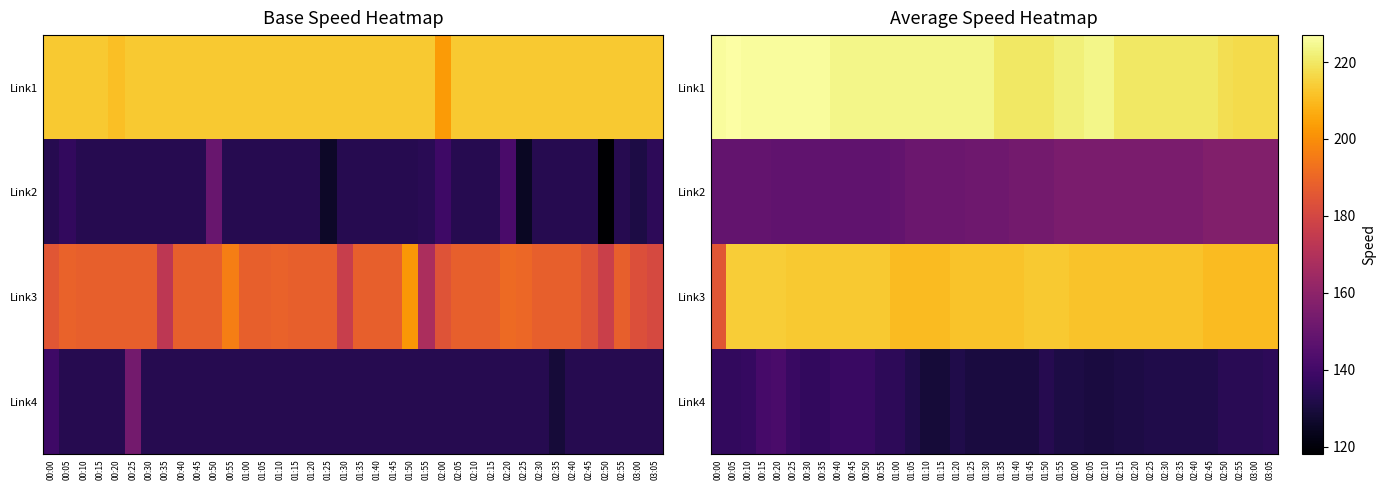

Is it true that Link1 equals 154 at 01:30?

False